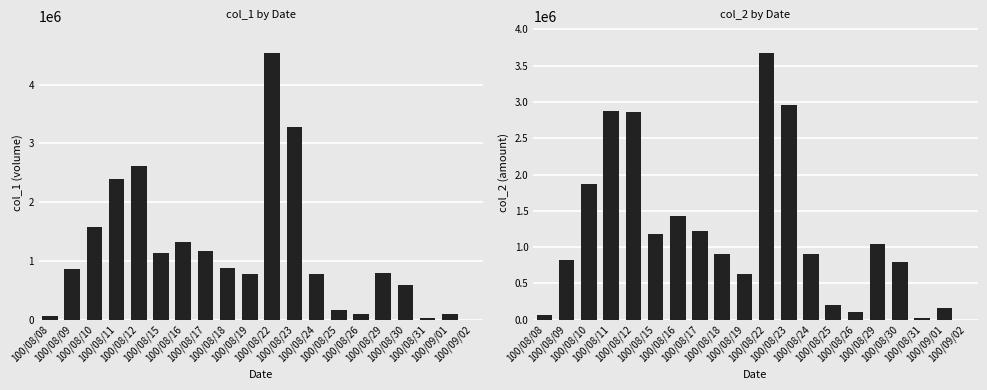

Reading right to left, list all the values displayed in this chart.

col_1: 100/09/02=1000	100/09/01=102000	100/08/31=21000	100/08/30=585000	100/08/29=796000	100/08/26=90000	100/08/25=157000	100/08/24=769000	100/08/23=3274000	100/08/22=4541000	100/08/19=769000	100/08/18=887000	100/08/17=1169000	100/08/16=1316000	100/08/15=1134000	100/08/12=2618000	100/08/11=2400000	100/08/10=1579000	100/08/09=869000	100/08/08=56000
col_2: 100/09/02=1450	100/09/01=159200	100/08/31=26240	100/08/30=792630	100/08/29=1045640	100/08/26=100400	100/08/25=196050	100/08/24=908210	100/08/23=2957460	100/08/22=3675300	100/08/19=626560	100/08/18=902770	100/08/17=1217150	100/08/16=1426570	100/08/15=1176510	100/08/12=2868250	100/08/11=2880720	100/08/10=1863830	100/08/09=825640	100/08/08=62220